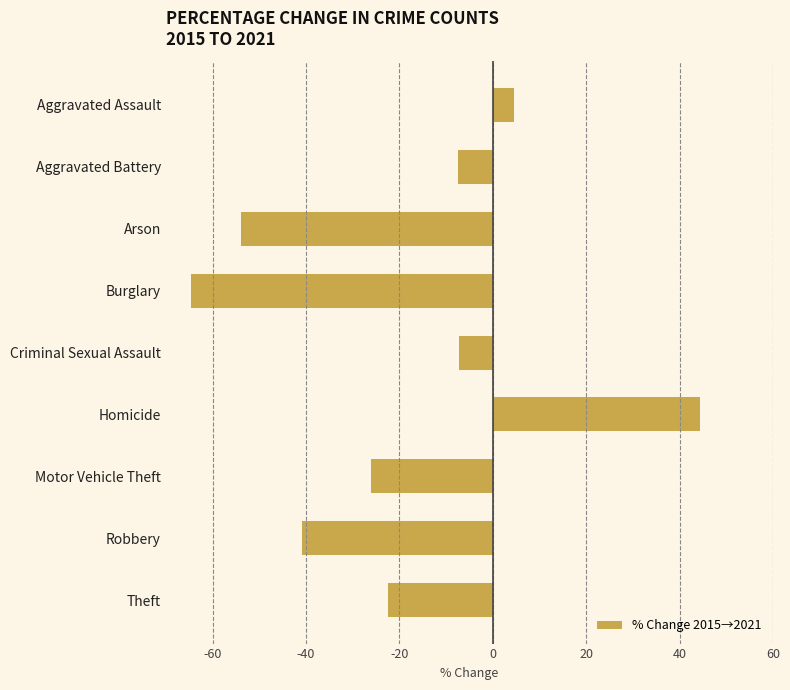

What is the change in value from Aggravated Assault to Aggravated Battery?

-12.0